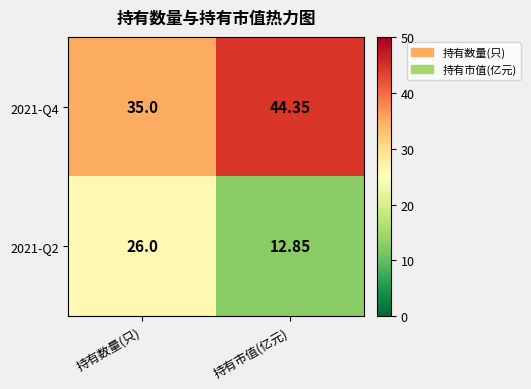

Which category has the lowest value across all series?

持有市值(亿元)